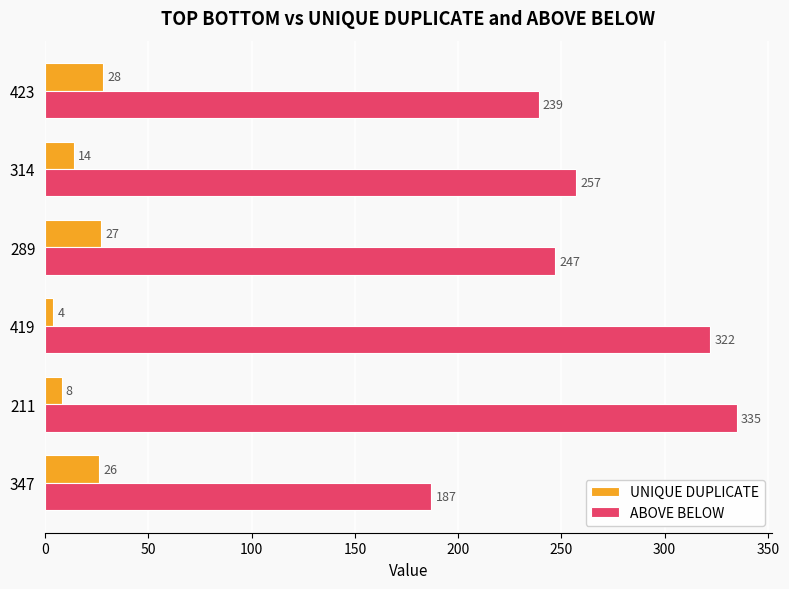

What is the maximum value shown in the chart?

335